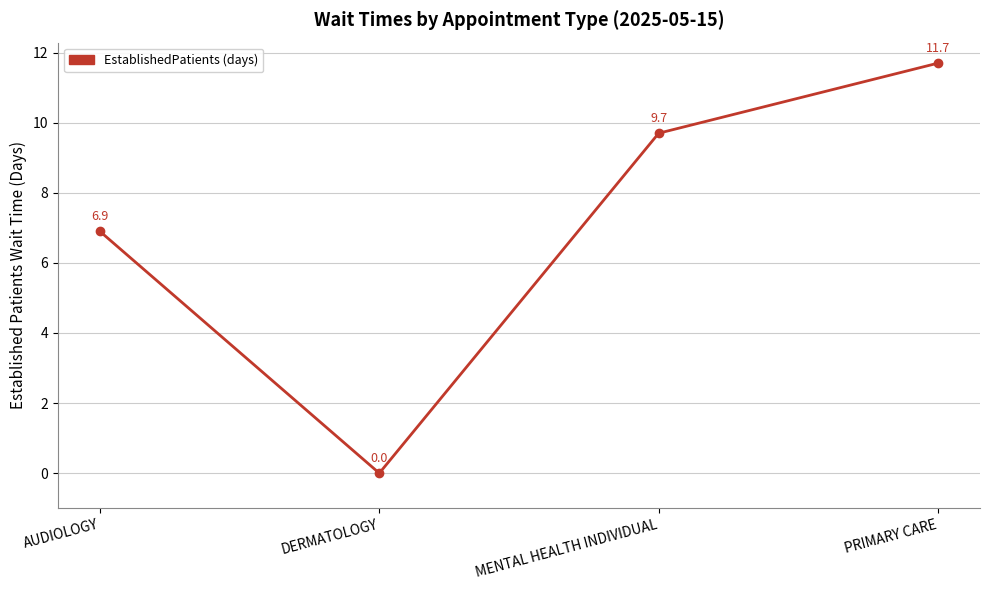

Rank the categories by value from lowest to highest.

DERMATOLOGY, AUDIOLOGY, MENTAL HEALTH INDIVIDUAL, PRIMARY CARE